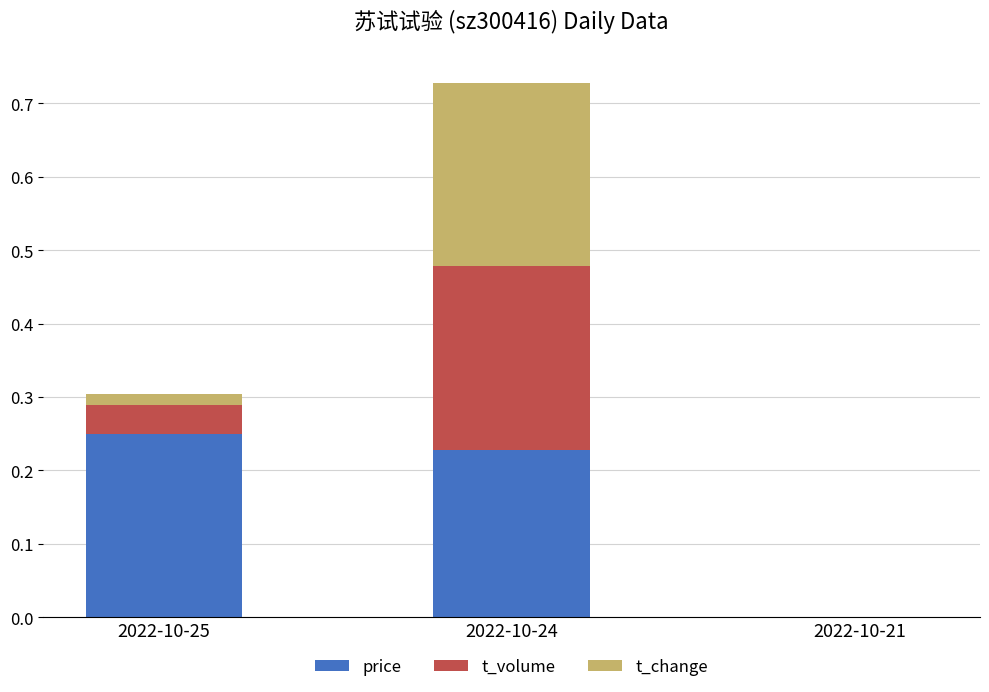

At which label does price reach its peak?

2022-10-25